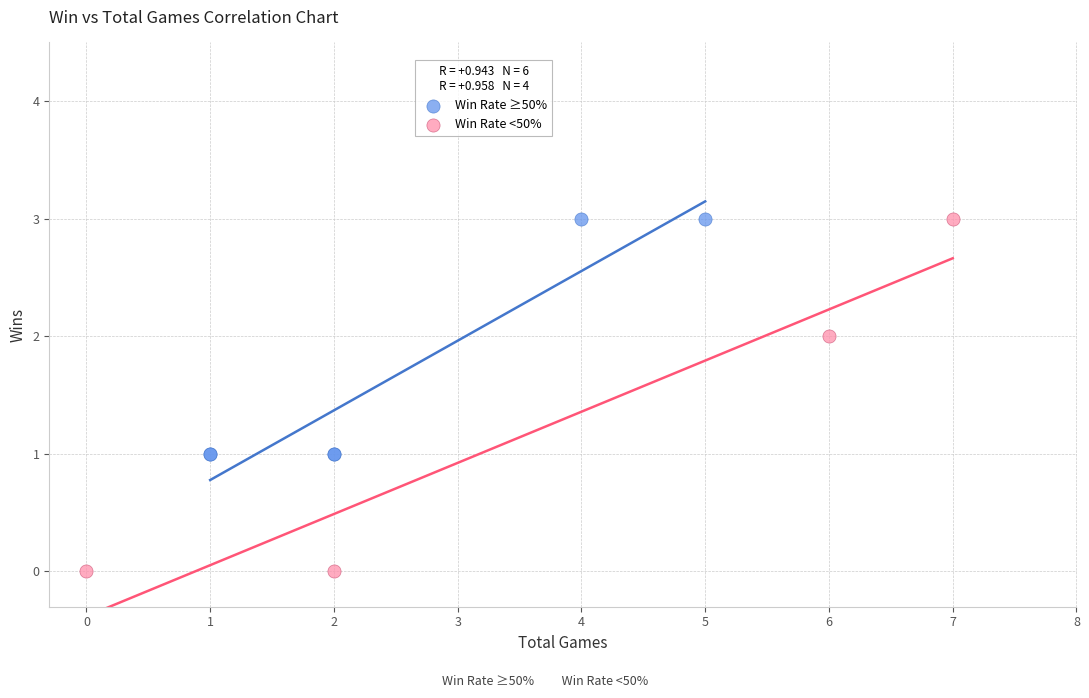

What are all the series names shown in the legend?

Win Rate ≥50%, Win Rate <50%